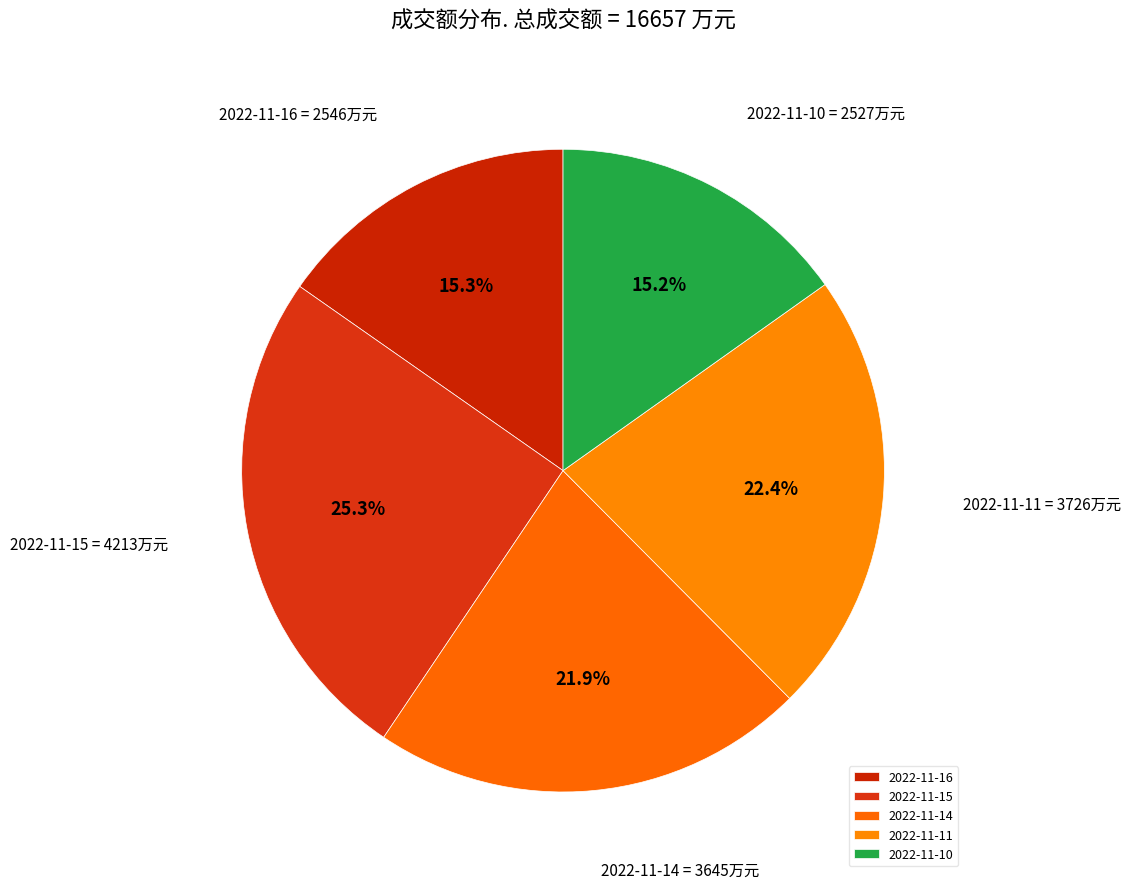

To the nearest percent, what portion does 2022-11-15 represent?

25%